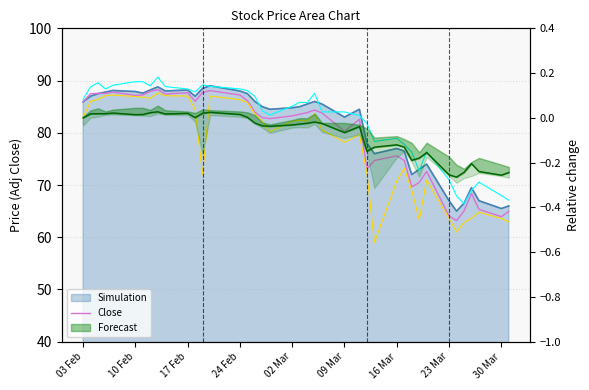

What is the difference between the maximum and minimum values in the High series?

24.3